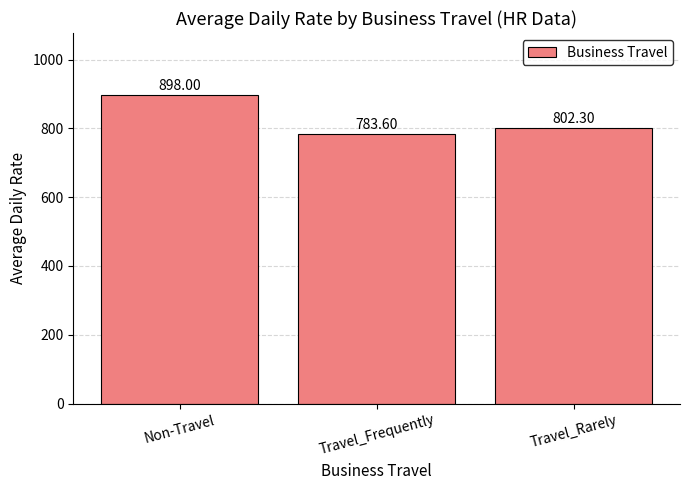

Are the bars horizontal?

No